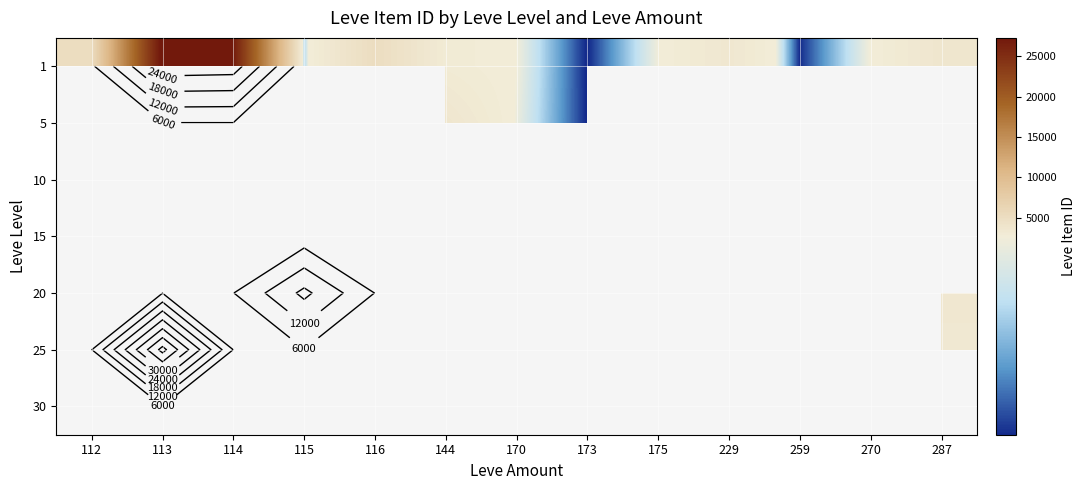

Is the value of 30 at 116 greater than the value of 1 at 115?

No